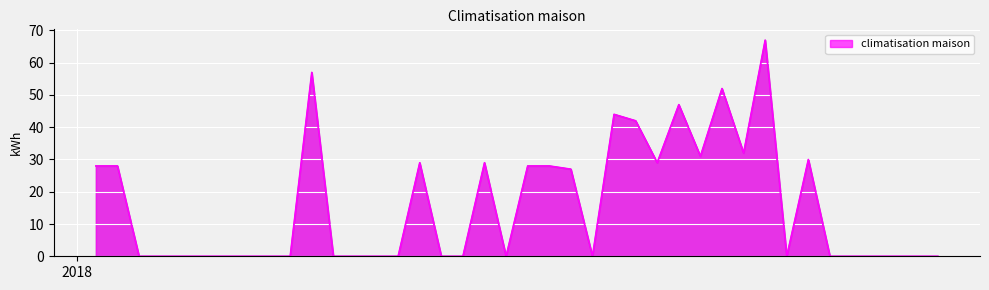

What is the maximum value shown in the chart?

67